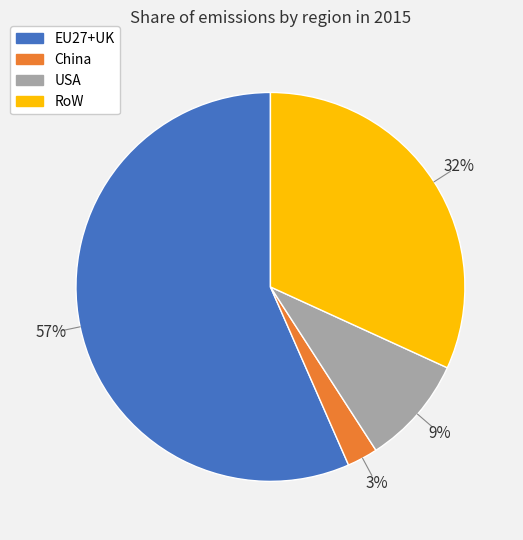

Which category has the smallest portion of the pie?

China